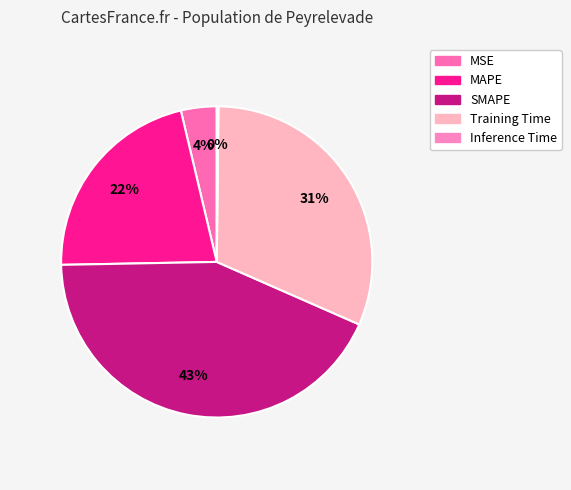

Which slice is the smallest?

Inference Time